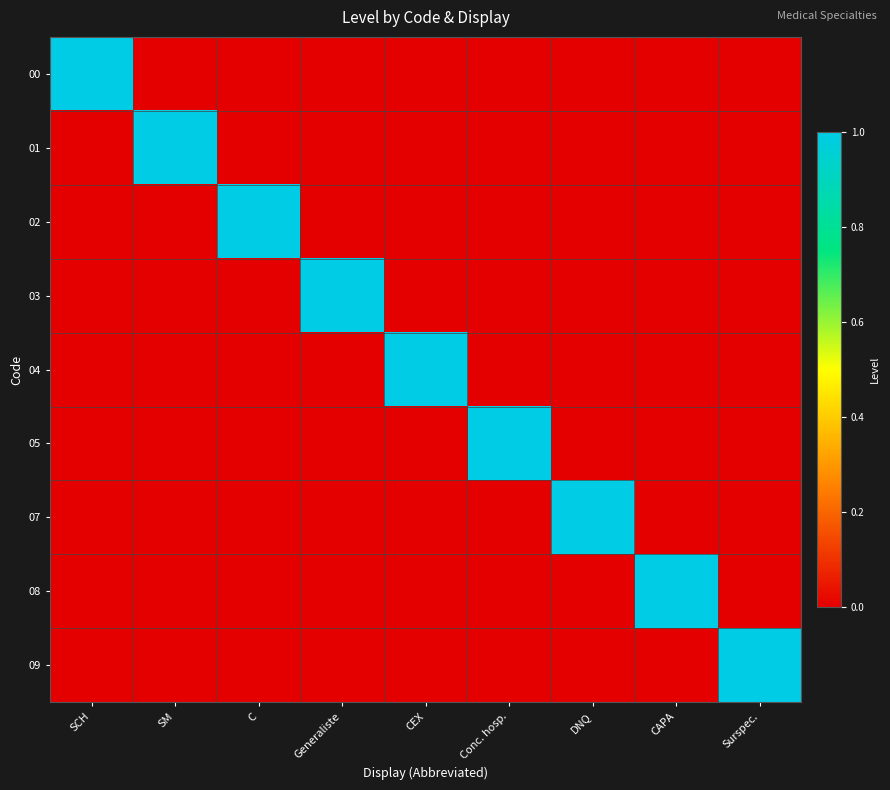

What is the difference between the highest and lowest values at Conc. hosp.?

1